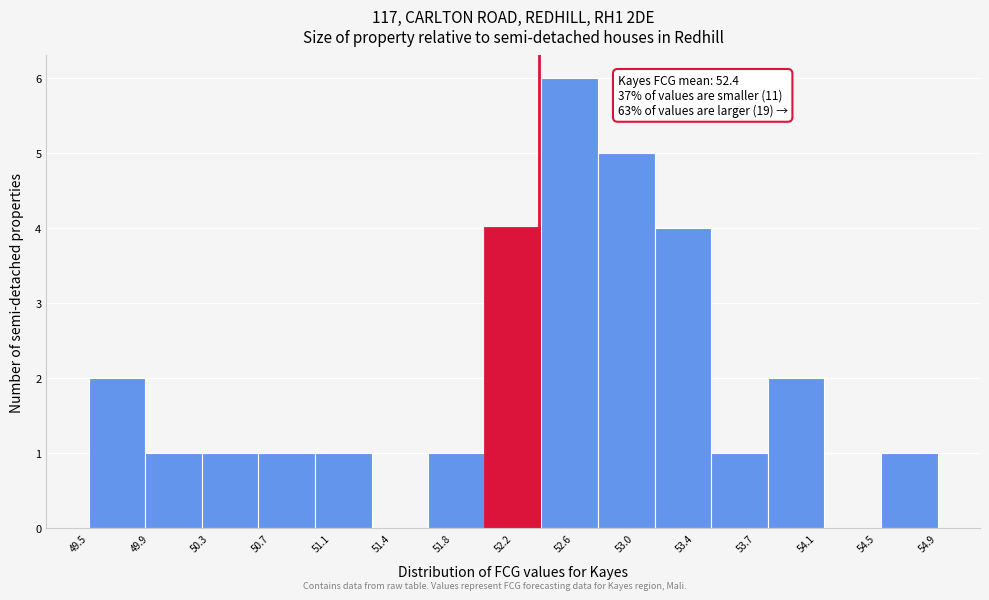

Over which range of the x-axis is the bar tallest?

52.40 to 52.75